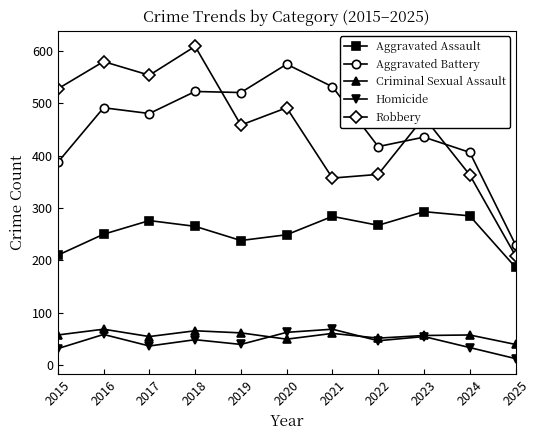

How many interior local valleys does the Criminal Sexual Assault series have?

3